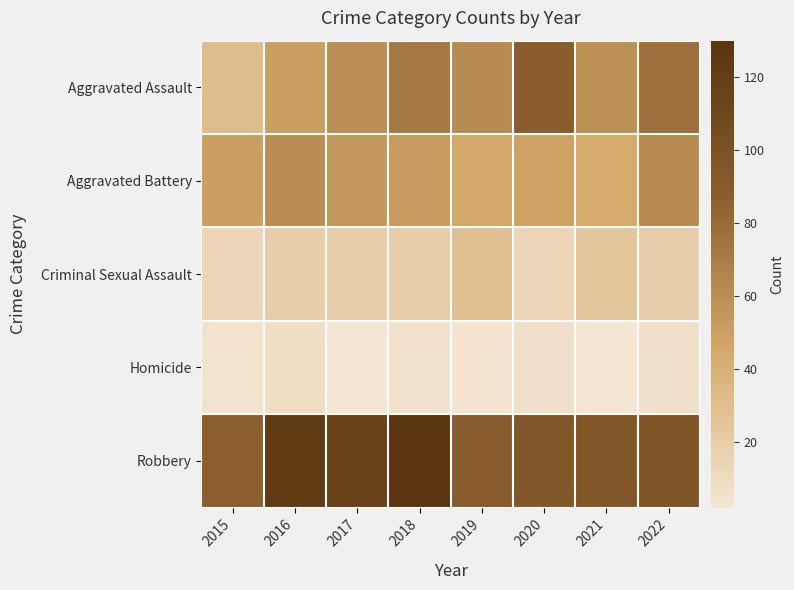

What is the total value across all series at 2021?

222